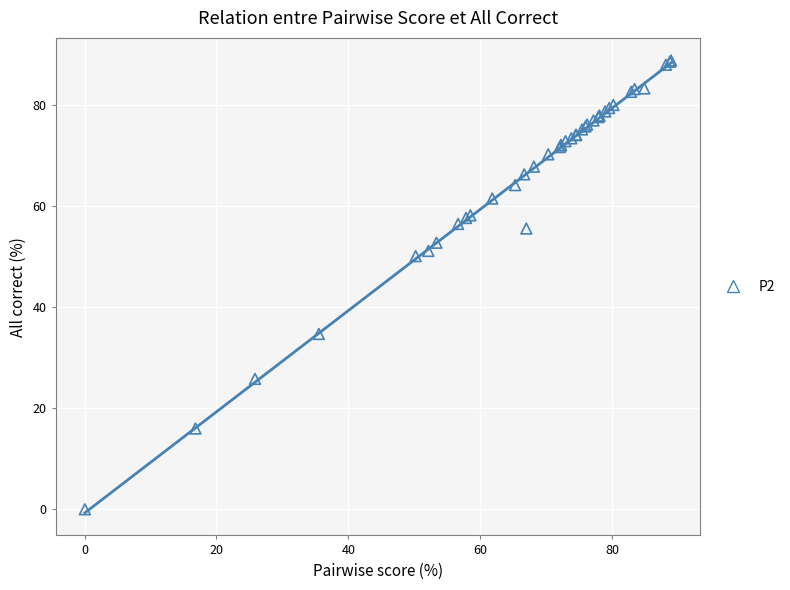

What Y value in the scatter plot is closest to 44?

50.1